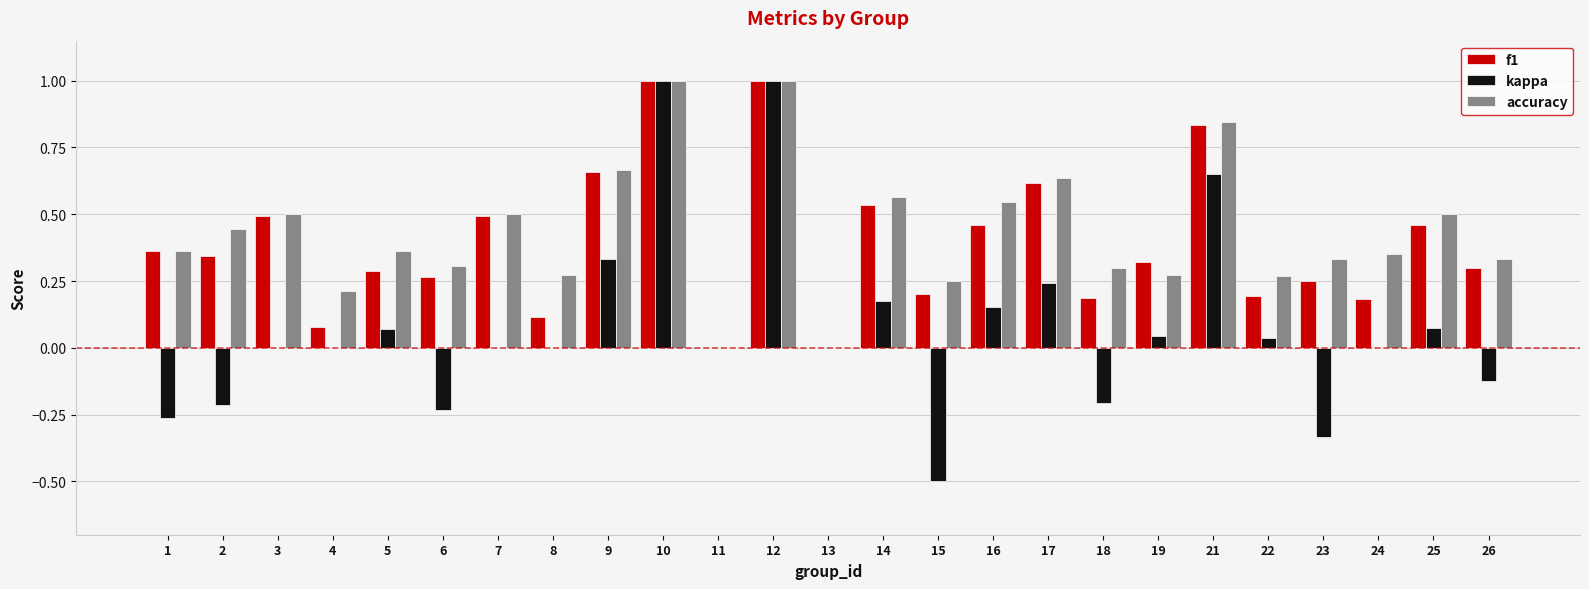

What is the sum of all accuracy values?

10.8